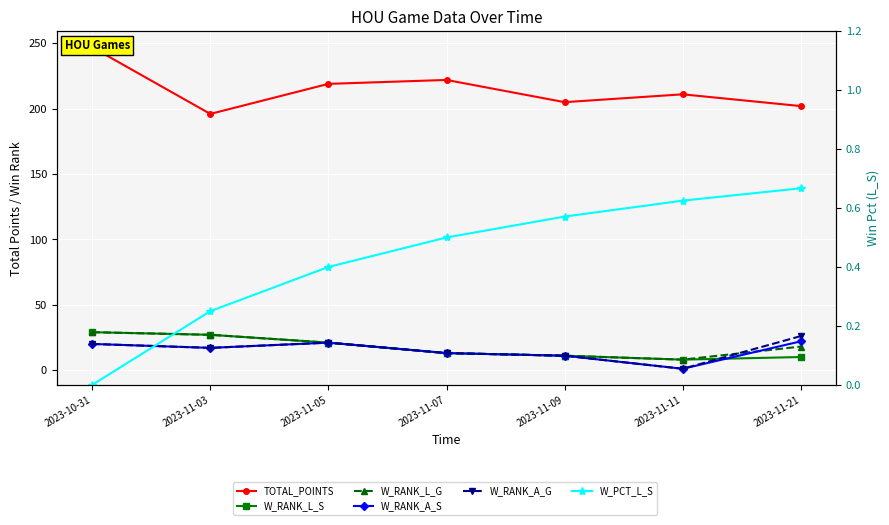

At which category does W_RANK_A_S reach its first local valley?

2023-11-03